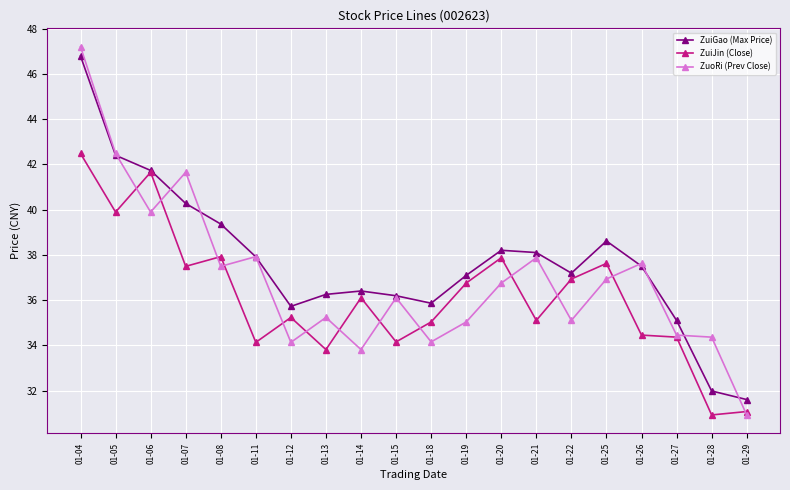

What are all the series names shown in the legend?

ZuiGao (Max Price), ZuiJin (Close), ZuoRi (Prev Close)